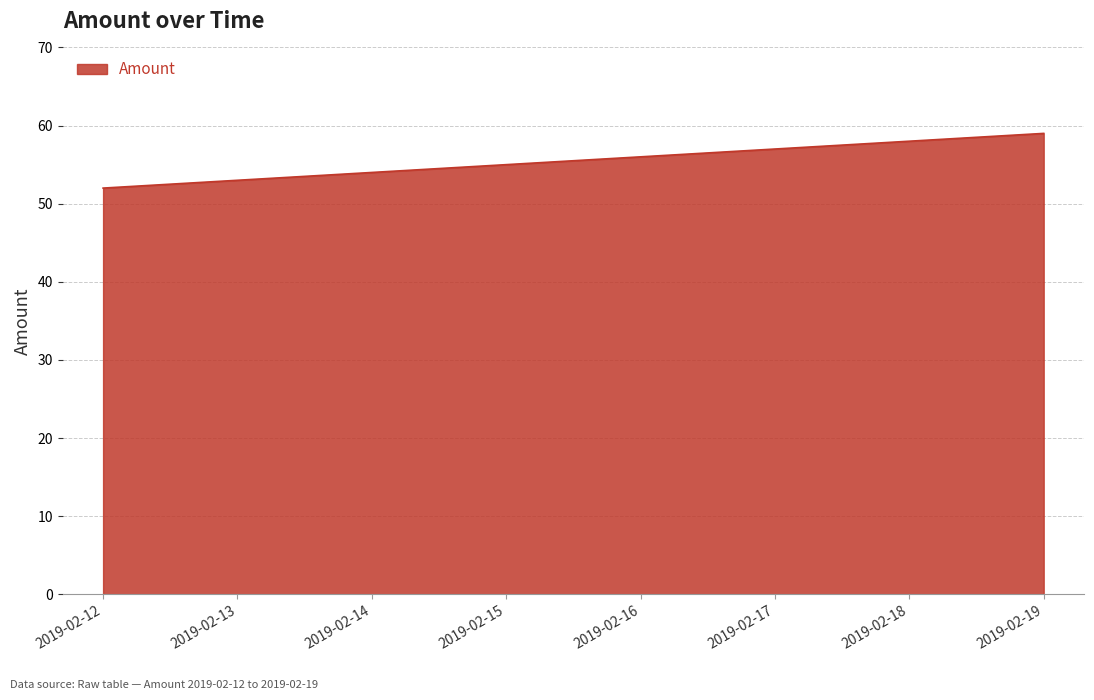

What is the change in value from 2019-02-12 to 2019-02-13?

+1